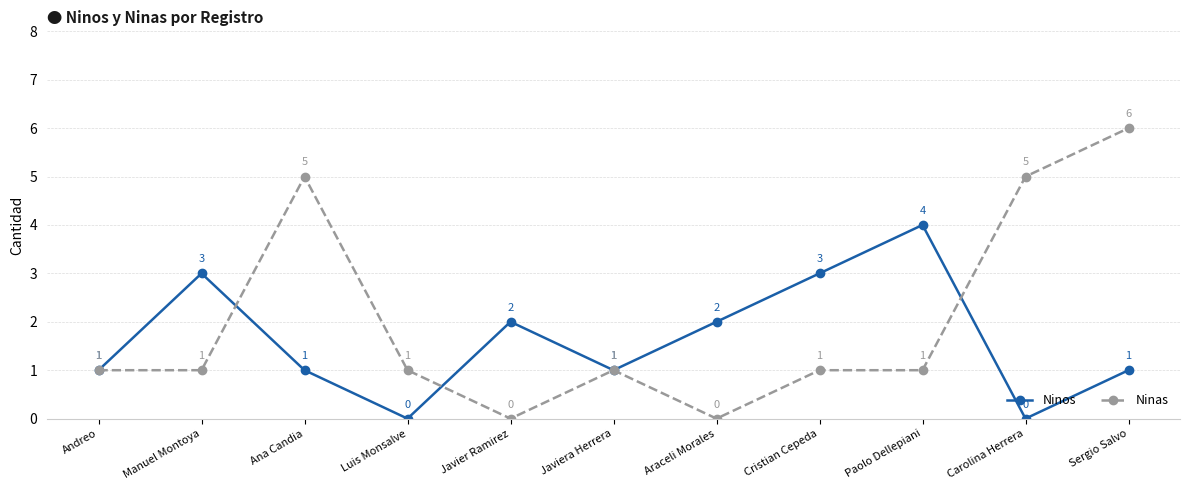

Rank the series by their maximum value, from lowest to highest.

Ninos, Ninas